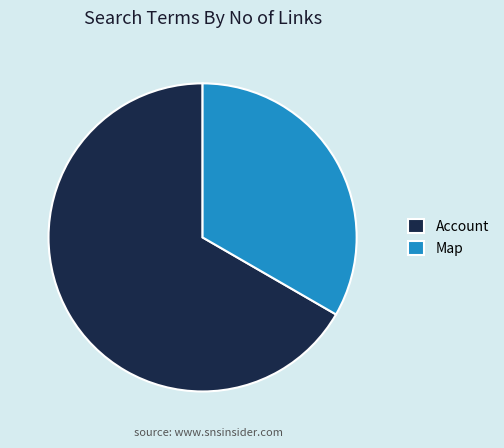

Do Account and Map together represent more than half of the pie?

Yes